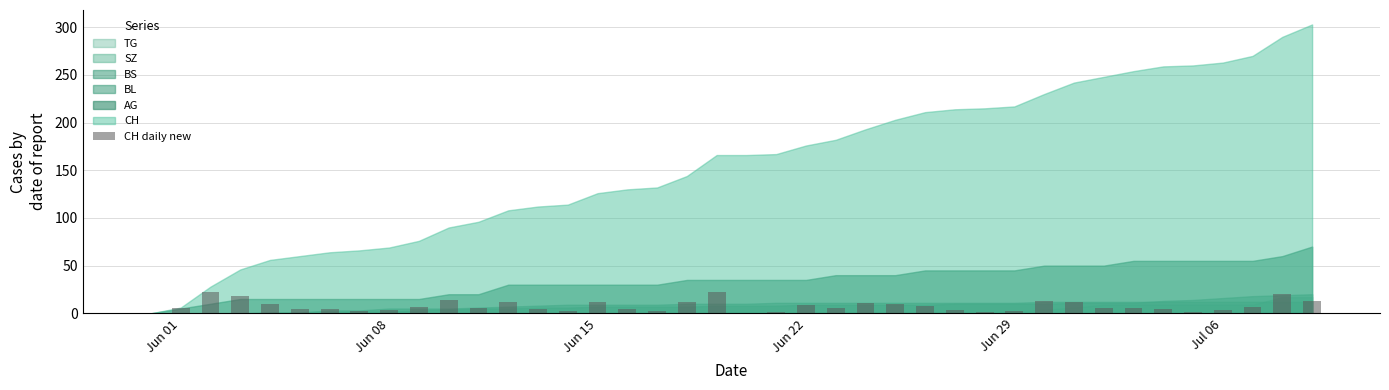

What is the greatest value displayed?

22